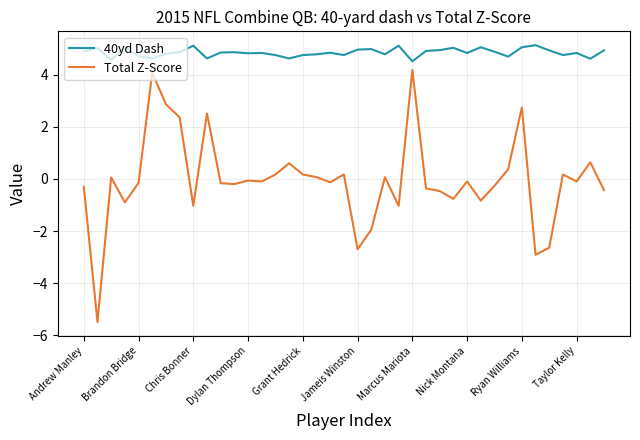

Rank the series by their maximum value, from lowest to highest.

Total Z-Score, 40yd Dash